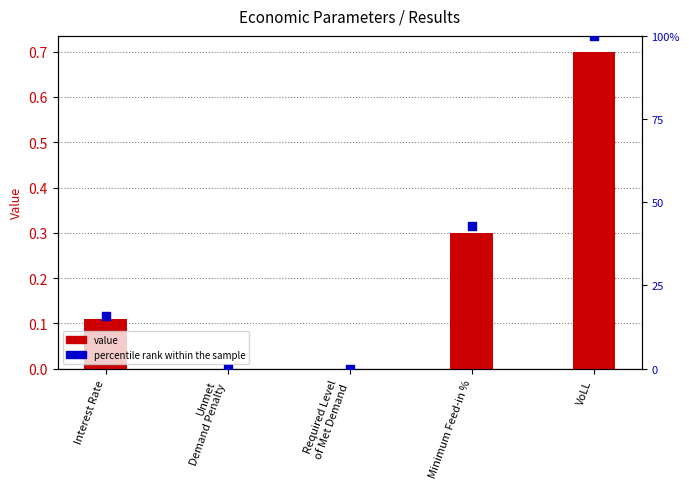

Is the value of percentile rank within the sample at Minimum Feed-in % greater than the value of value at VoLL?

Yes